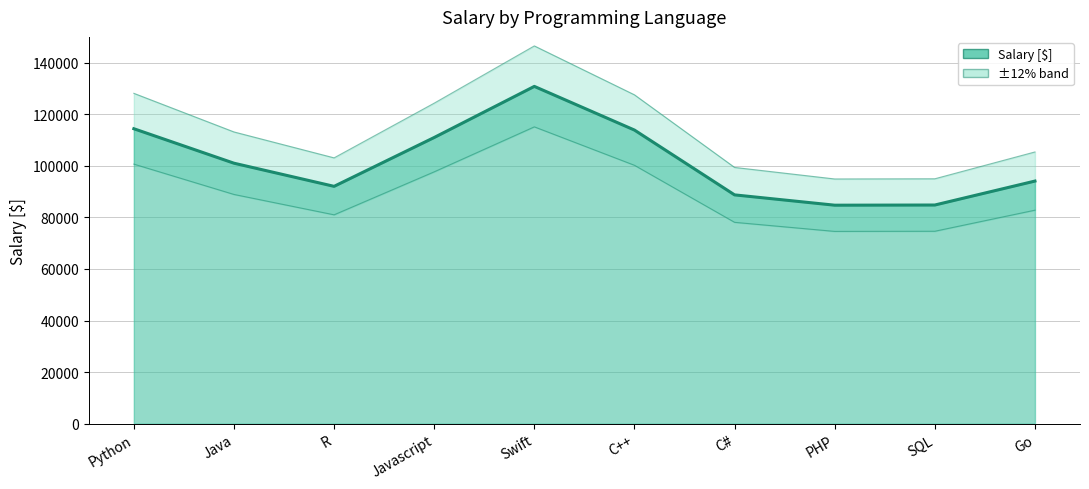

What is the label of the 2nd point from the right?

SQL